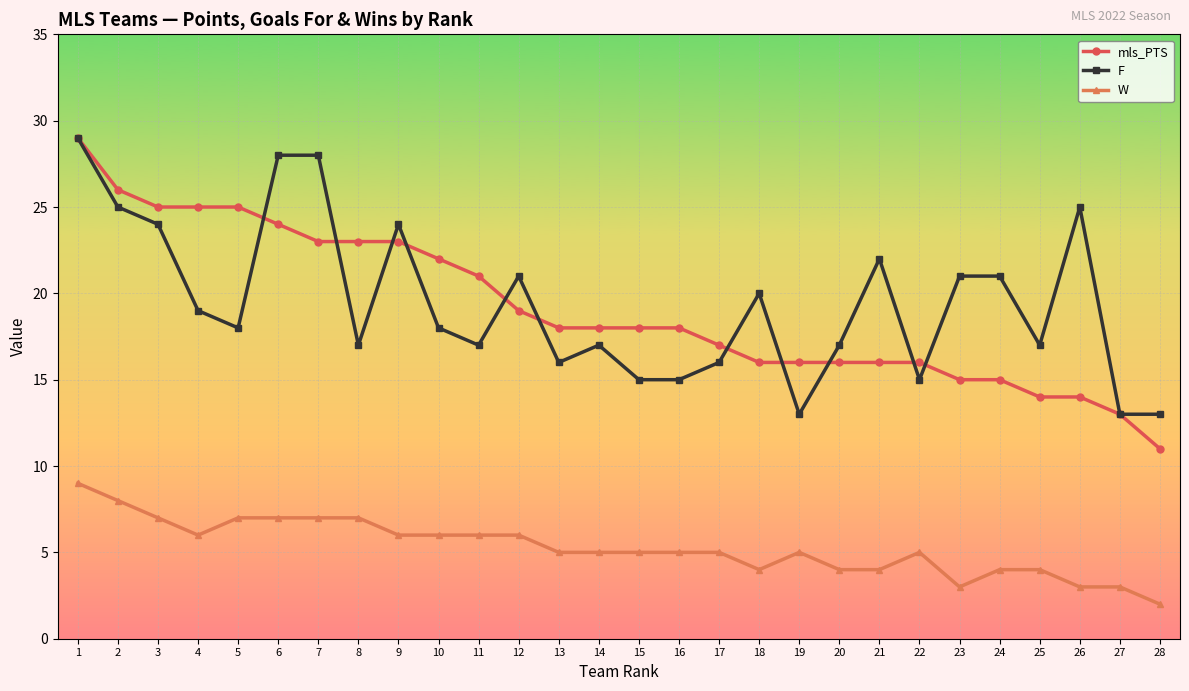

What is the value of the mls_PTS point at the 6th from the left?

24